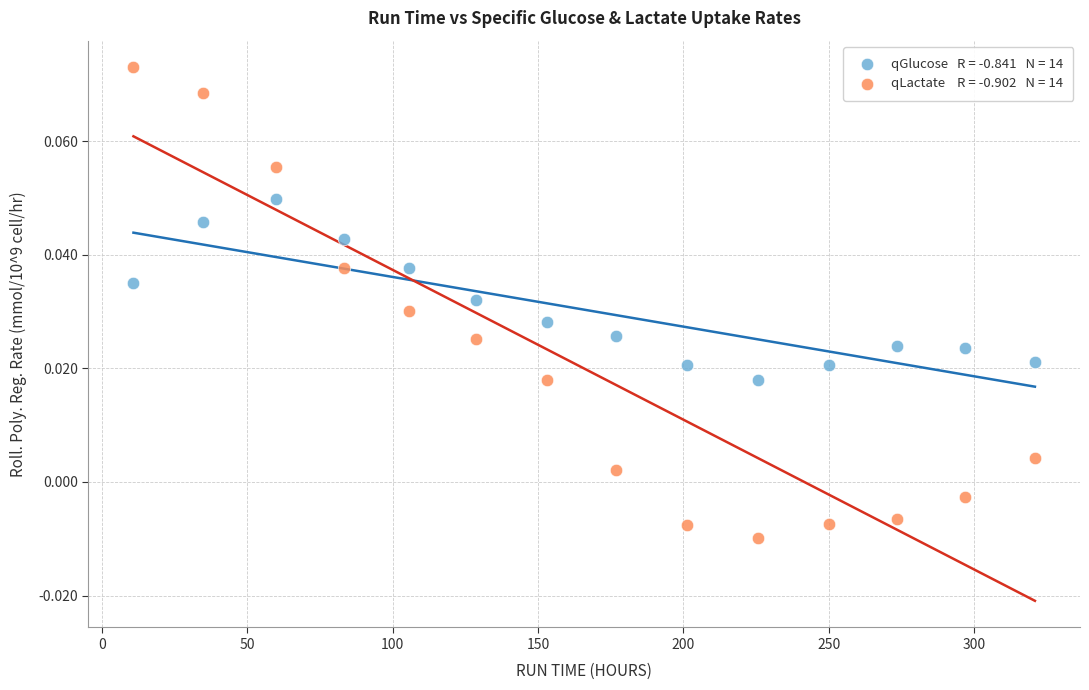

Count the number of points in this scatter plot.

28